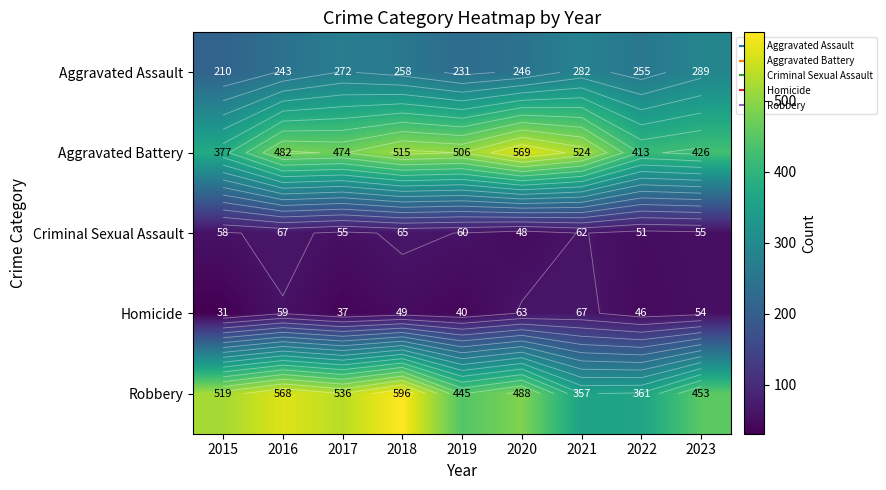

What is the difference between the highest and lowest values at 2021?

462